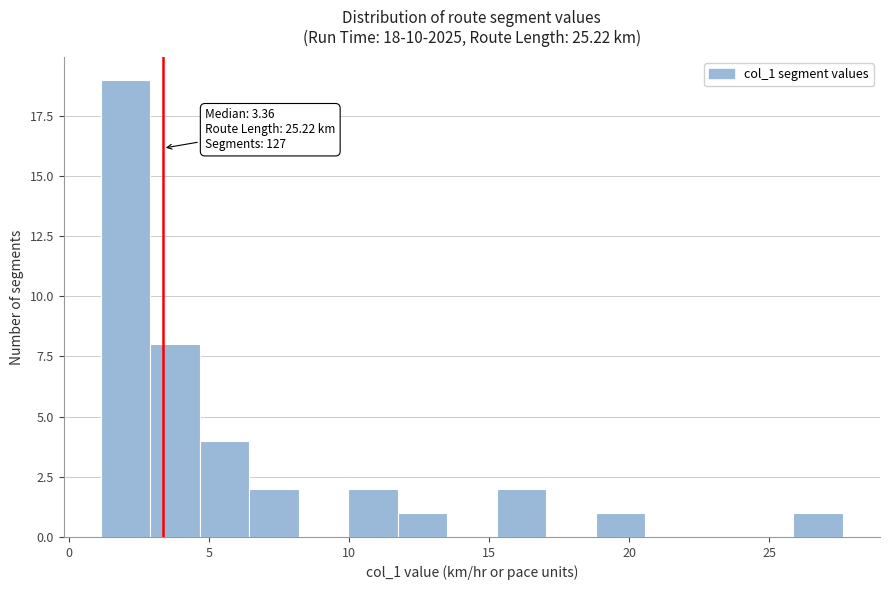

Around what value on the x-axis is the tallest bar? Give the approximate position of its centre, as read against the axis.

2.0